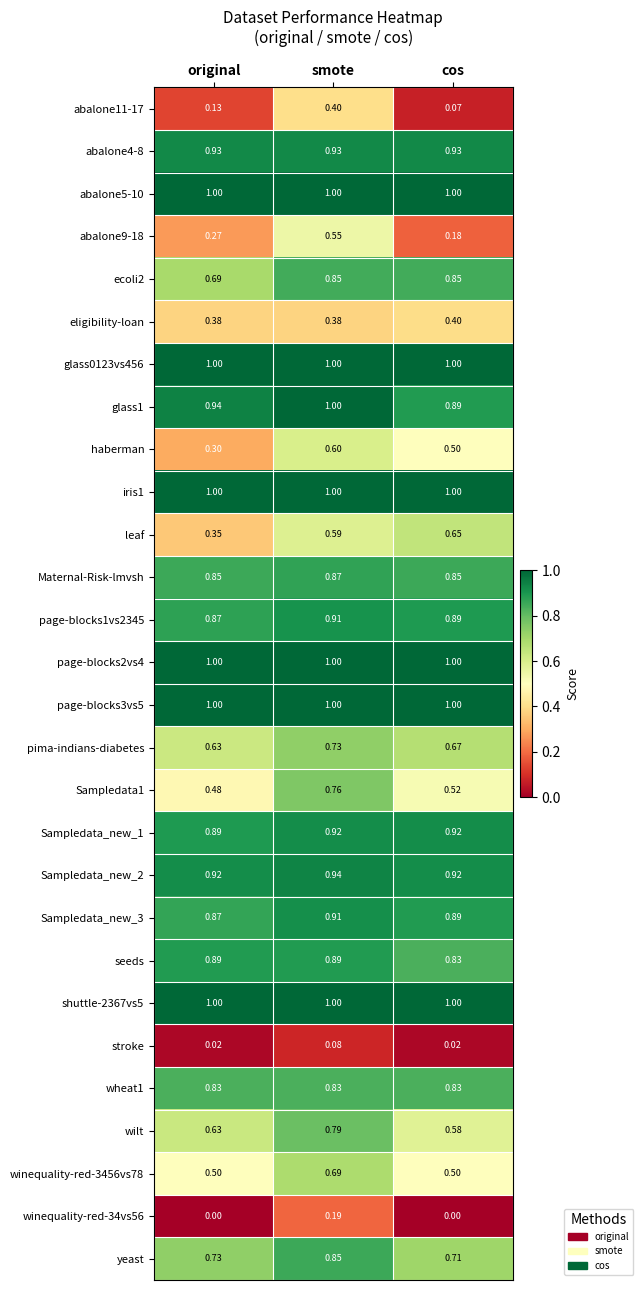

Where is page-blocks1vs2345 nearest to the value 0?

original